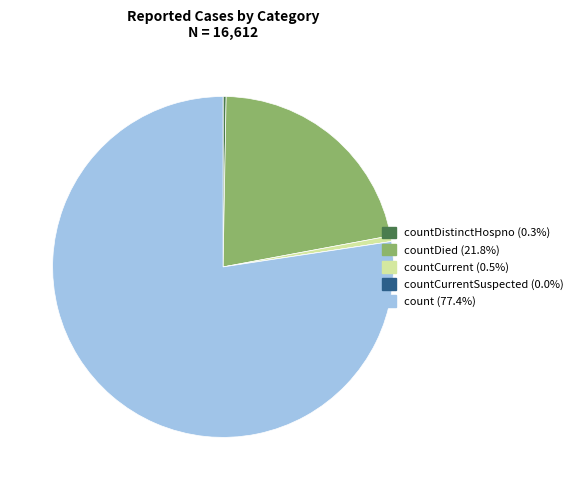

Is there a majority slice in this chart?

Yes